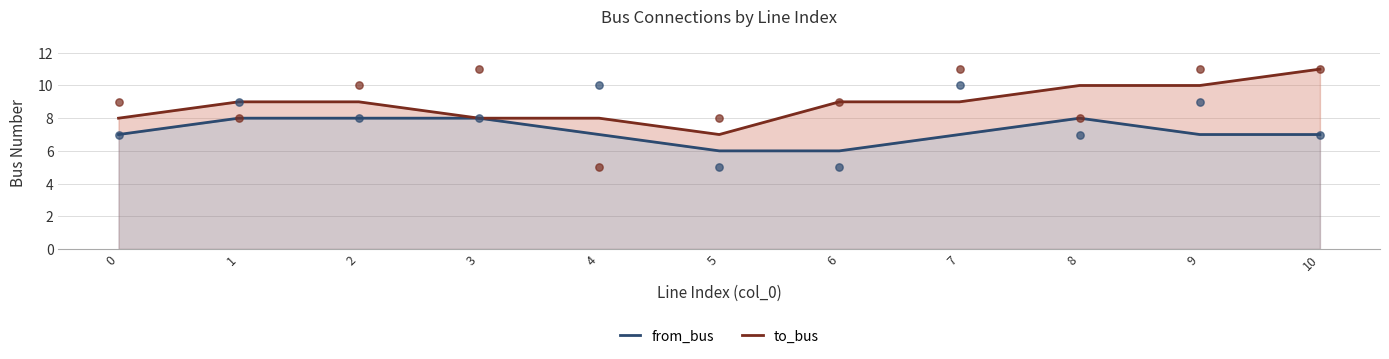

What are all the series names shown in the legend?

from_bus, to_bus